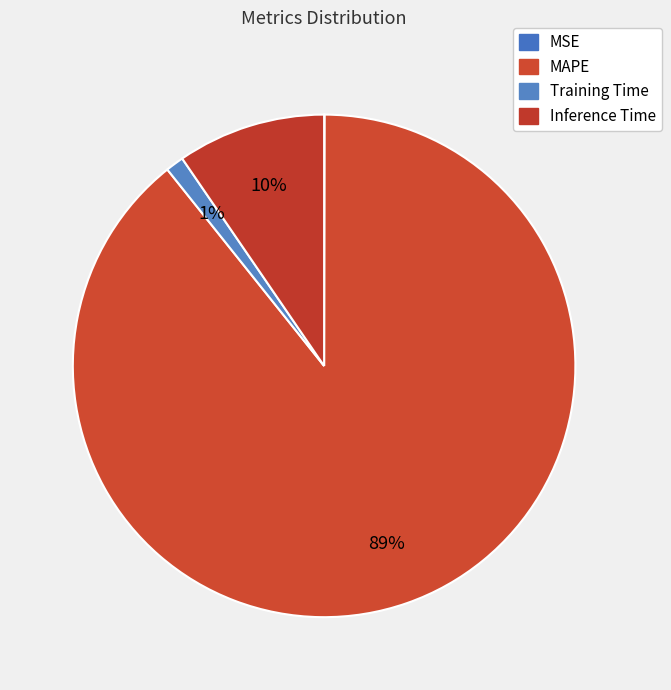

What percentage is NOT represented by MAPE?

10.8%